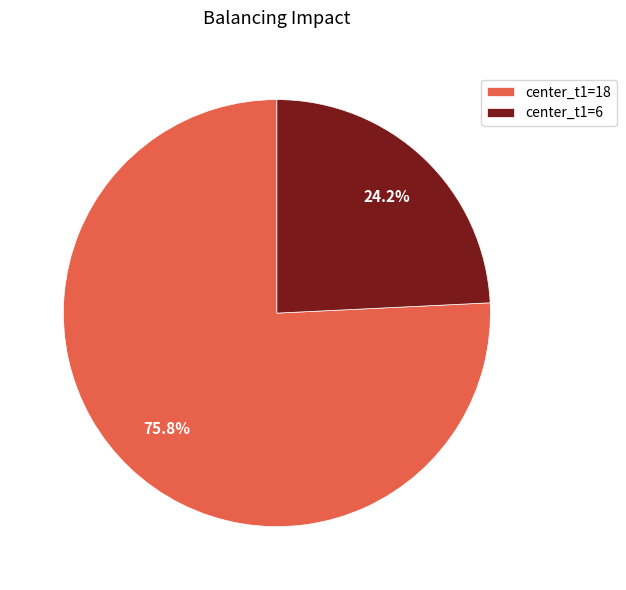

How much of the chart is everything except center_t1=18?

24.2%